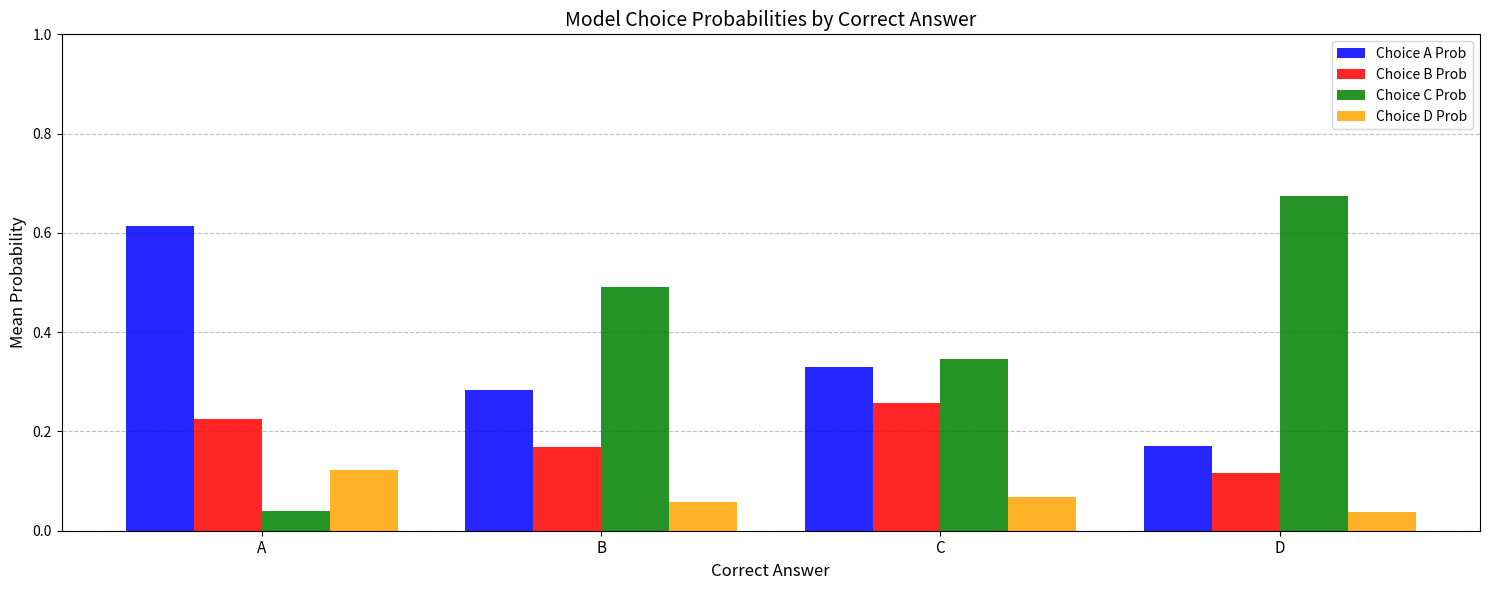

Which series has the widest spread of values?

Choice C Prob